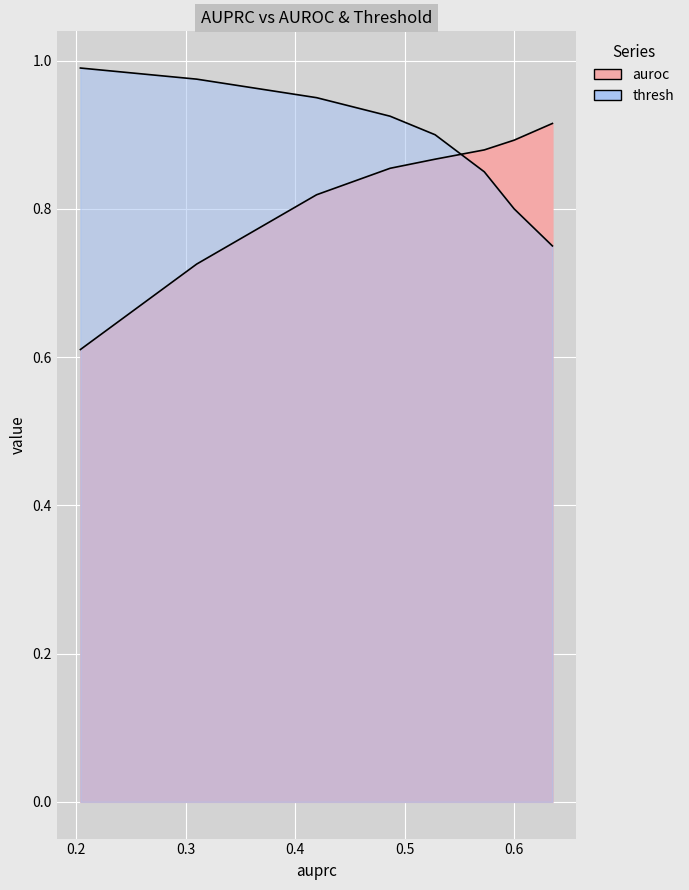

List the series in order of their overall mean, lowest first.

auroc, thresh